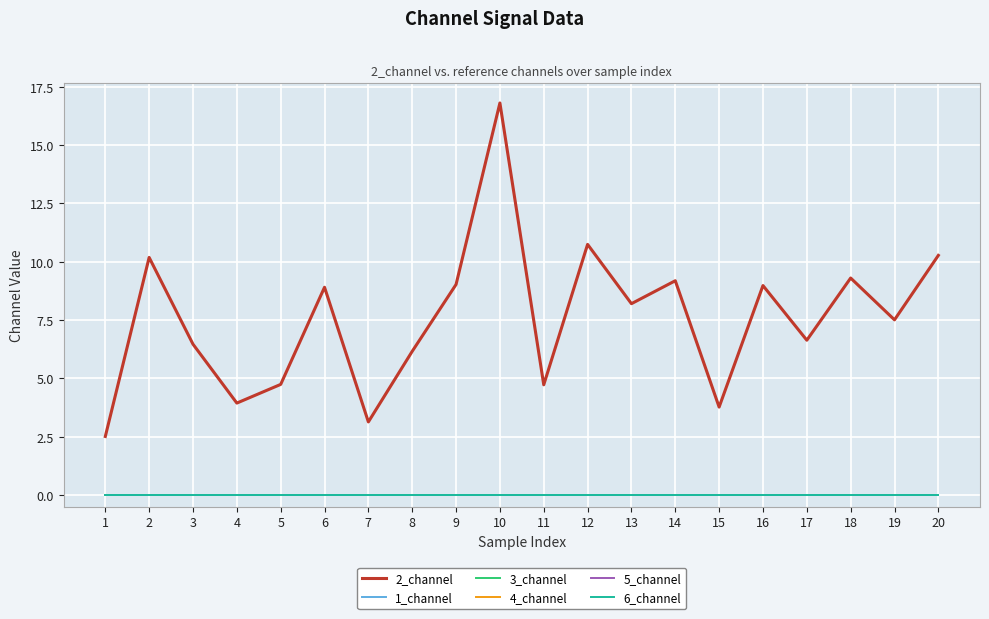

Does the chart have visible grid lines?

Yes